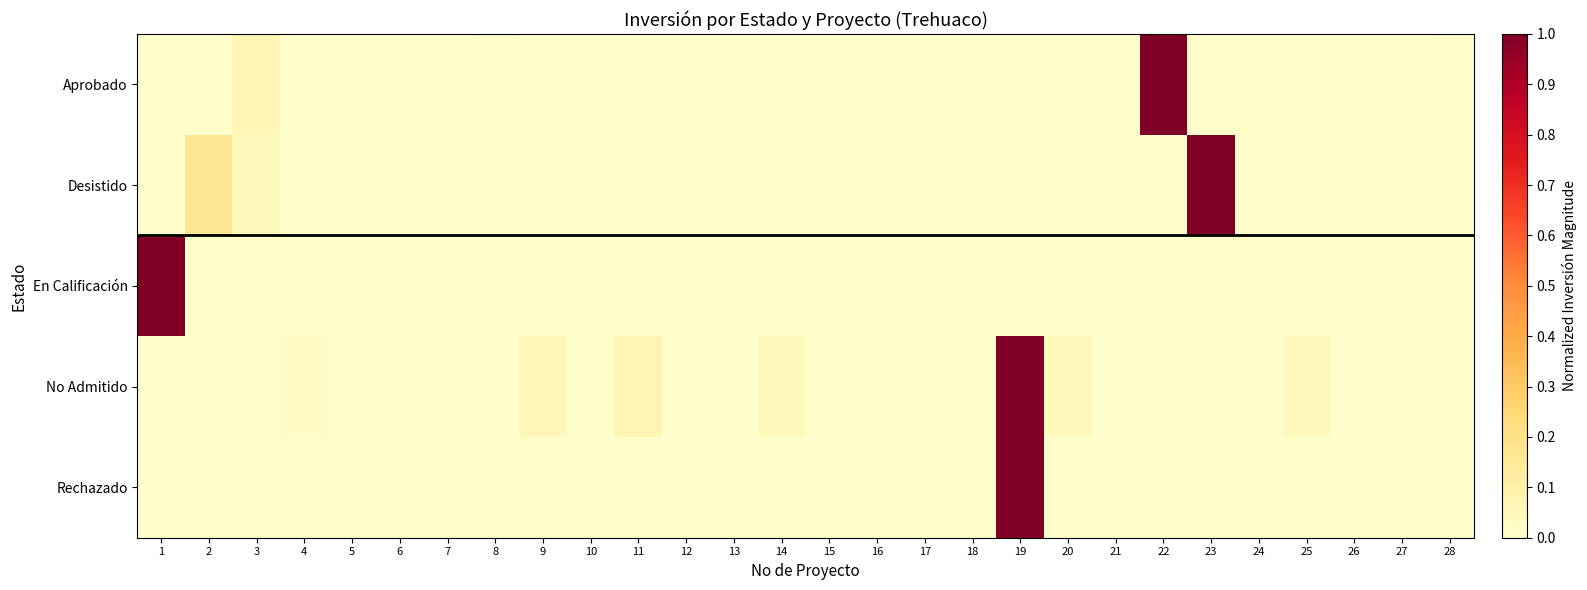

At which category is the sum across all series the highest?

19